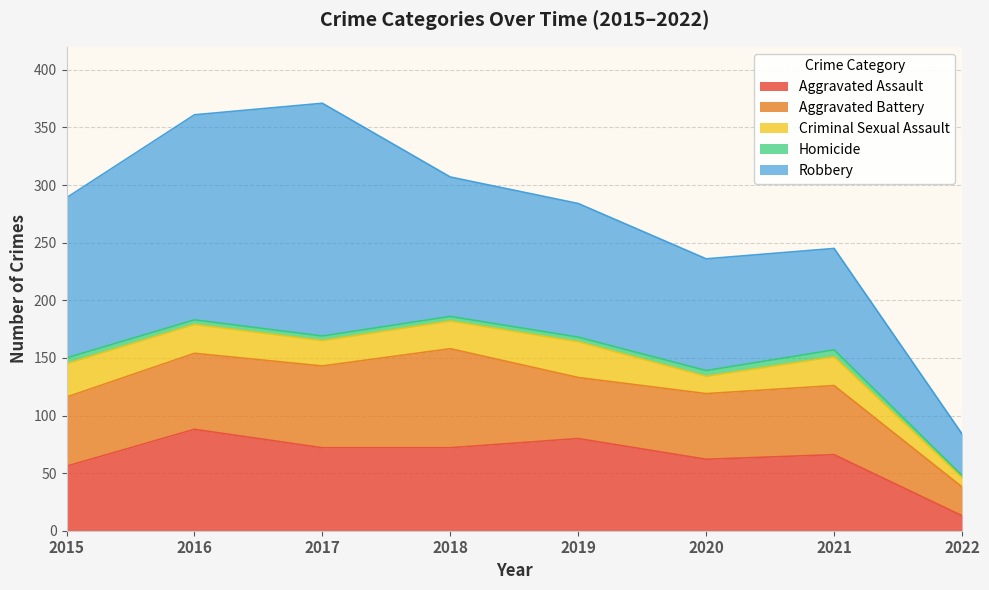

At which label is Aggravated Assault closest to 50?

2015